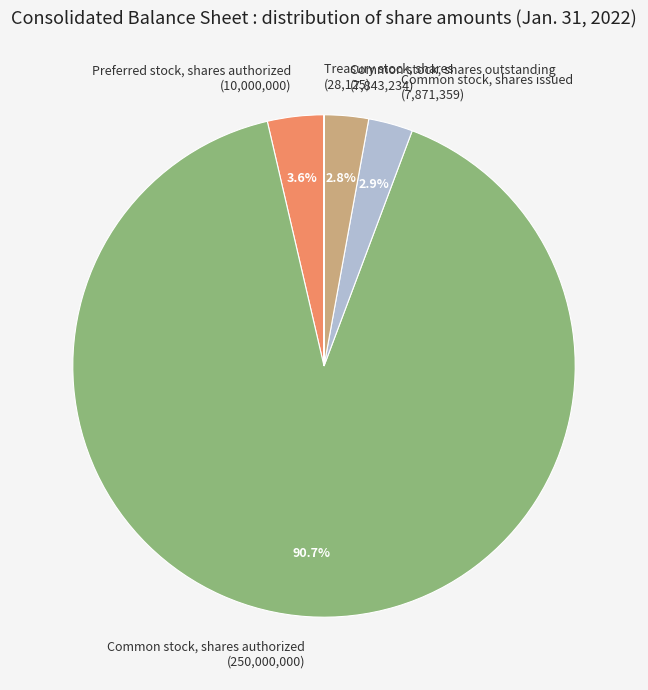

What percentage is NOT represented by Common stock, shares authorized?

9.3%